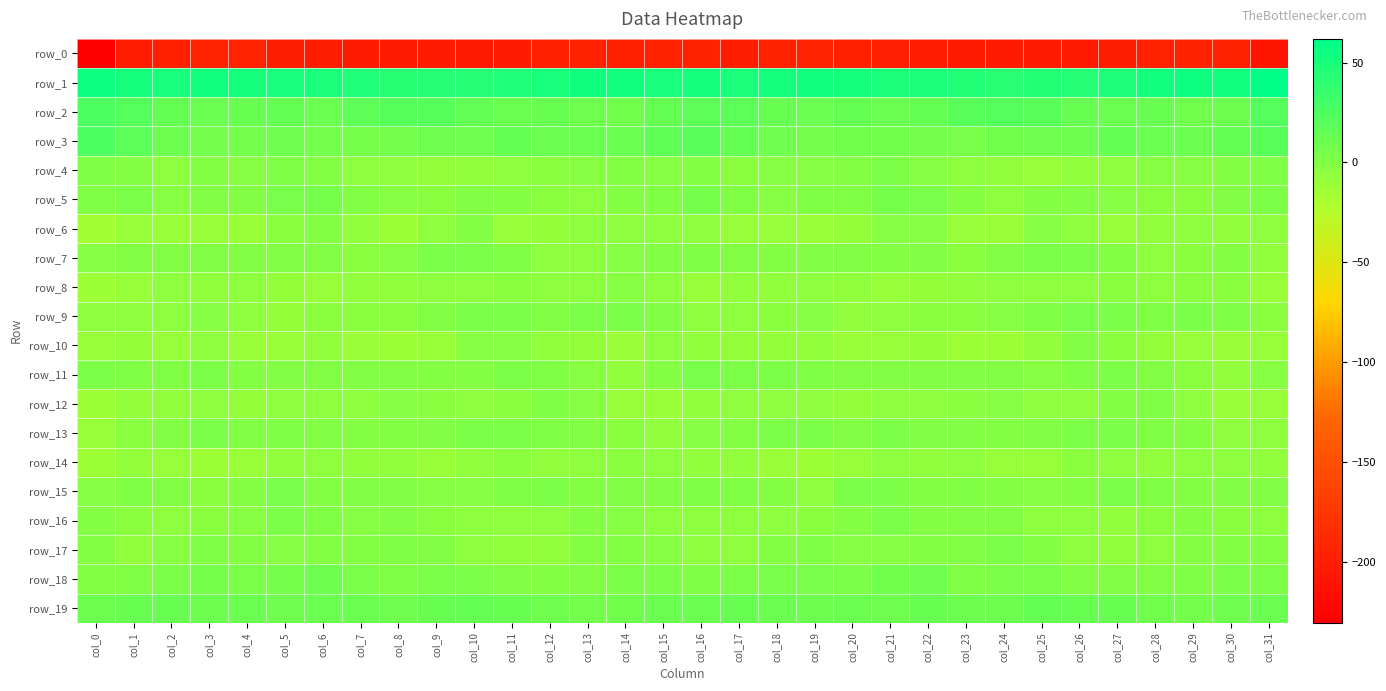

What value does the row_12 series have at col_15?

-10.9